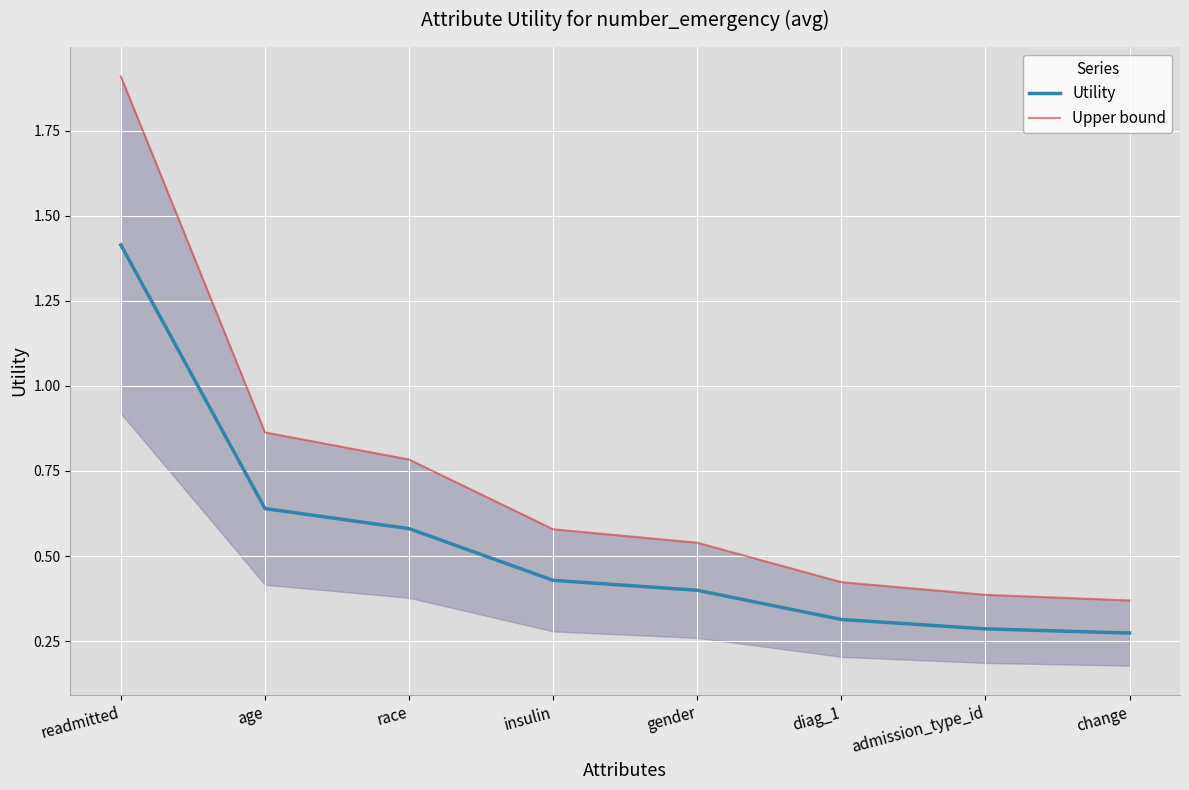

Which category has the lowest value in the Utility series?

change